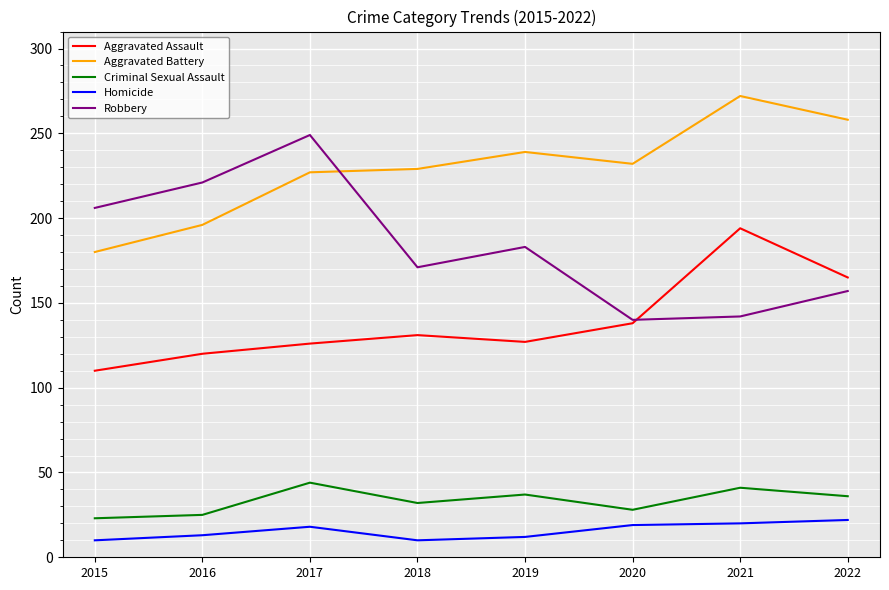

Does the chart have visible grid lines?

Yes